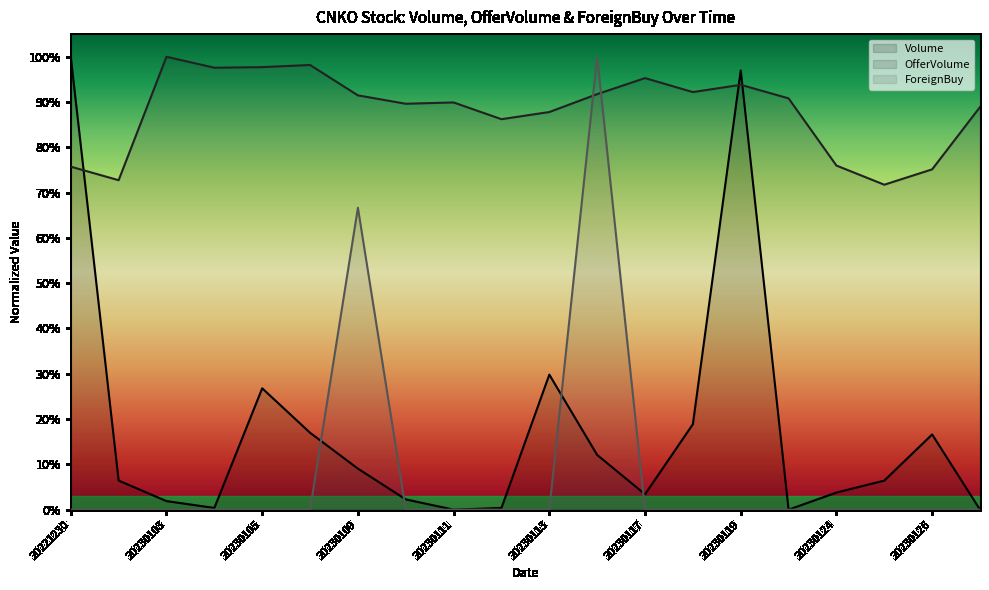

Where do OfferVolume and Volume first cross each other?

20221230 and 20230102